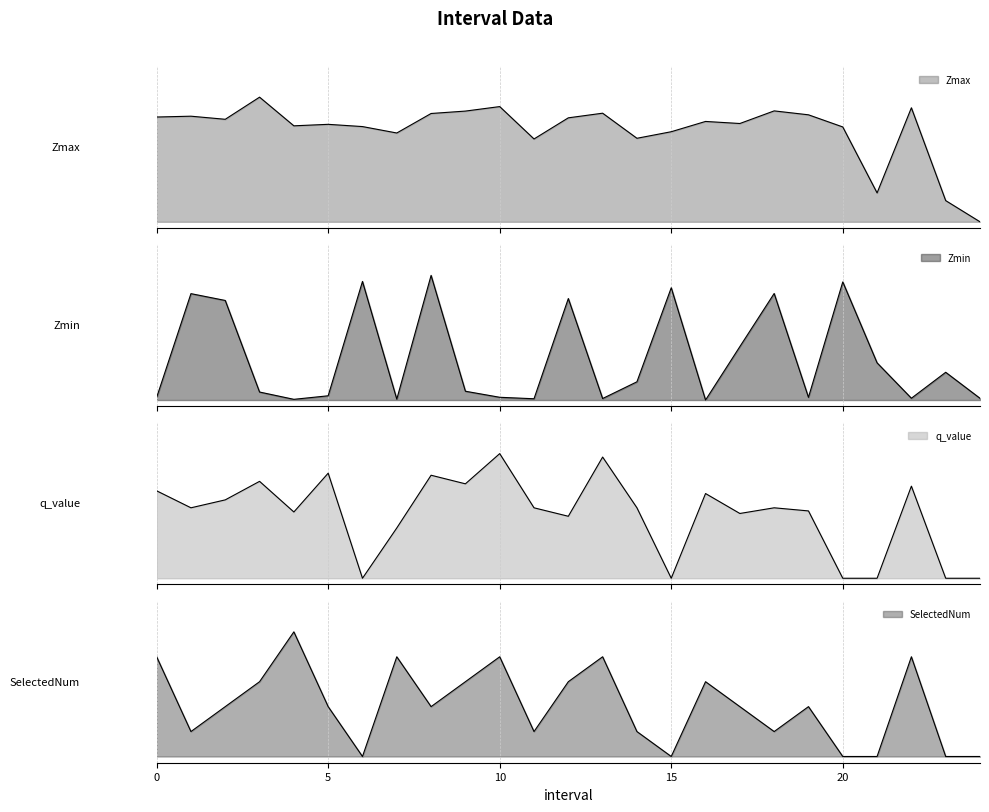

Reading right to left, what are all the values shown in this chart?

Zmax: 0.0	0.2	0.9	0.2	0.8	0.9	0.9	0.8	0.8	0.7	0.7	0.9	0.8	0.7	0.9	0.9	0.9	0.7	0.8	0.8	0.8	1.0	0.8	0.8	0.8
Zmin: 0.0	0.2	0.0	0.3	0.9	0.0	0.9	0.4	0.0	0.9	0.1	0.0	0.8	0.0	0.0	0.1	1.0	0.0	1.0	0.0	0.0	0.1	0.8	0.9	0.0
q_value: 0.0	0.0	0.7	0.0	0.0	0.5	0.6	0.5	0.7	0.0	0.6	1.0	0.5	0.6	1.0	0.8	0.8	0.4	0.0	0.8	0.5	0.8	0.6	0.6	0.7
SelectedNum: 0.0	0.0	0.8	0.0	0.0	0.4	0.2	0.4	0.6	0.0	0.2	0.8	0.6	0.2	0.8	0.6	0.4	0.8	0.0	0.4	1.0	0.6	0.4	0.2	0.8